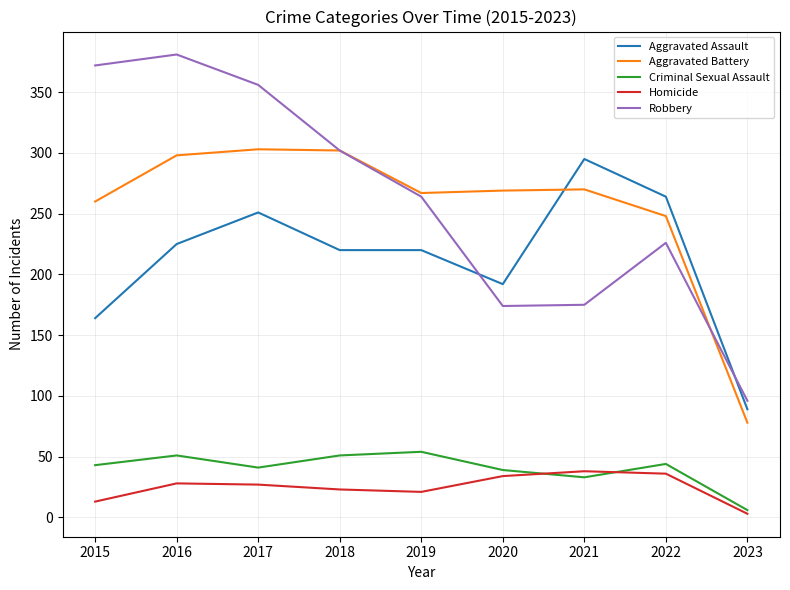

Which series has the widest spread of values?

Robbery